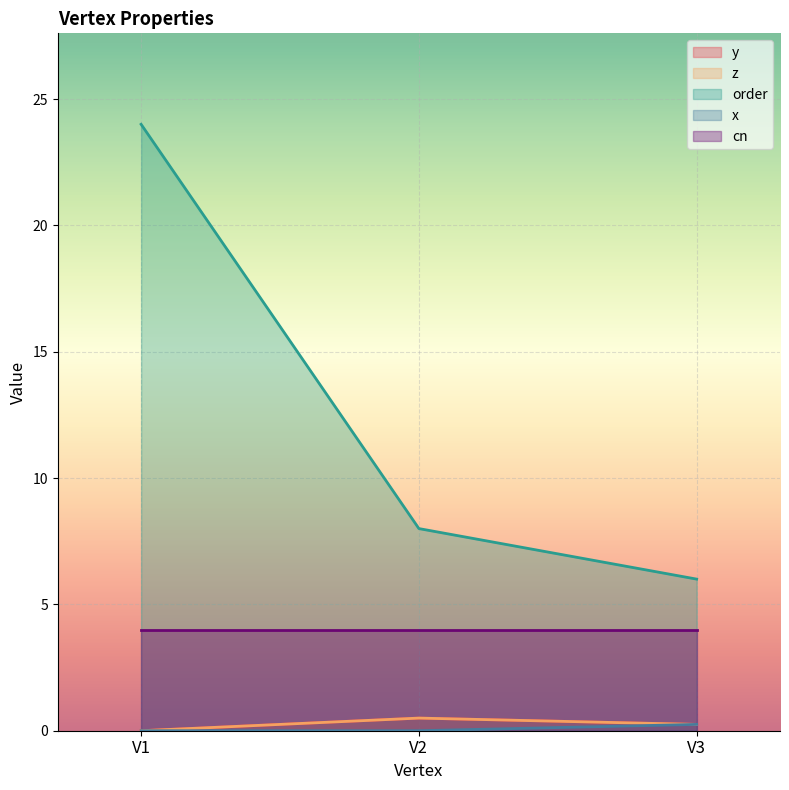

Read the order value at V1.

24.0